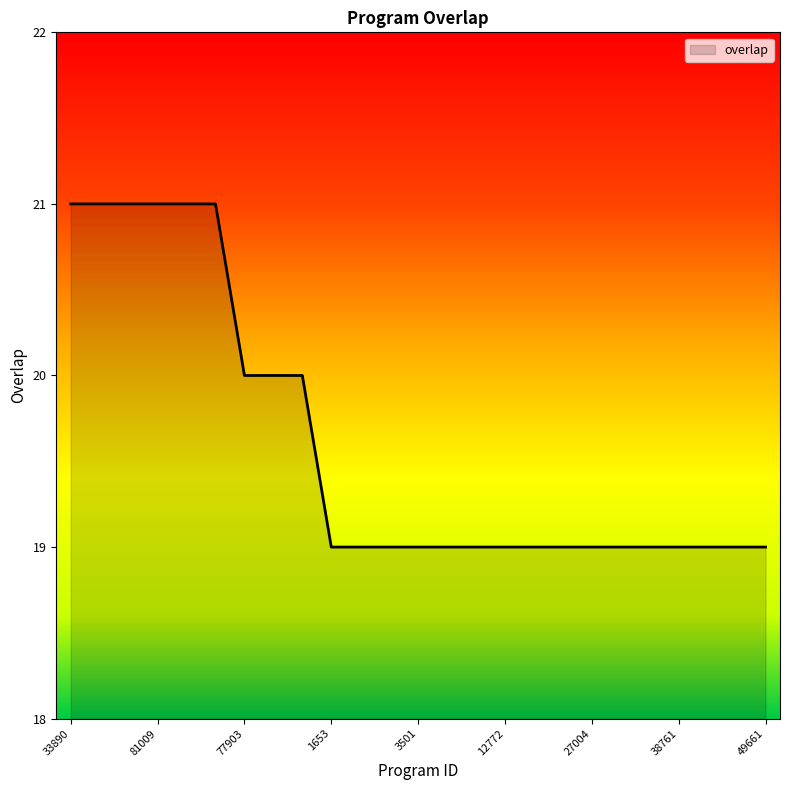

What is the maximum value shown in the chart?

21